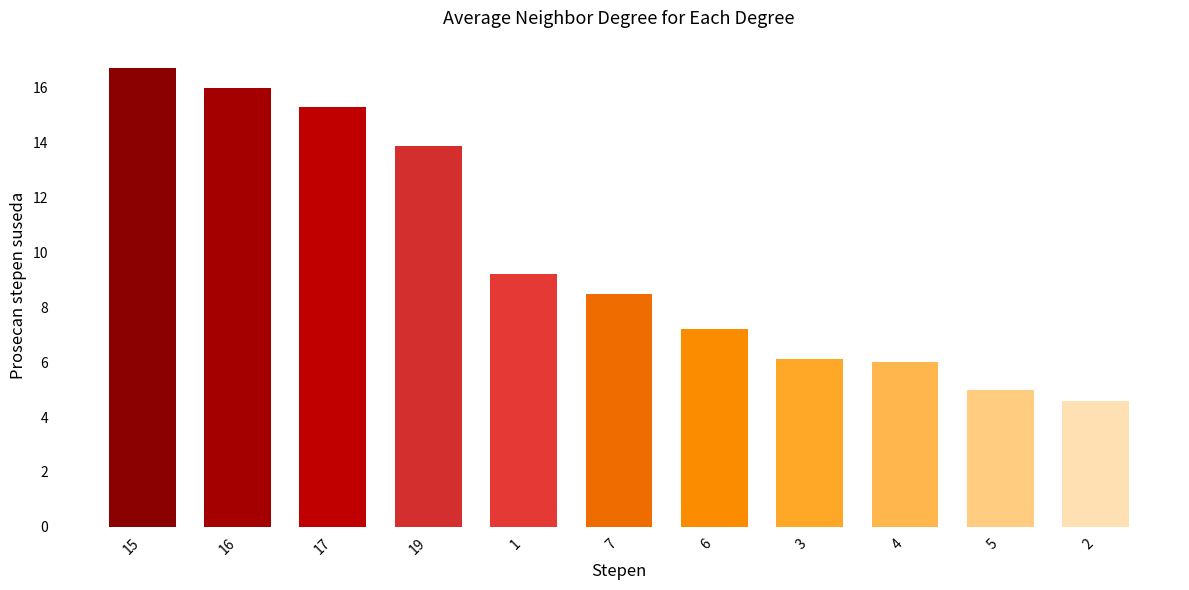

What is the difference between the second highest and minimum values?

11.4